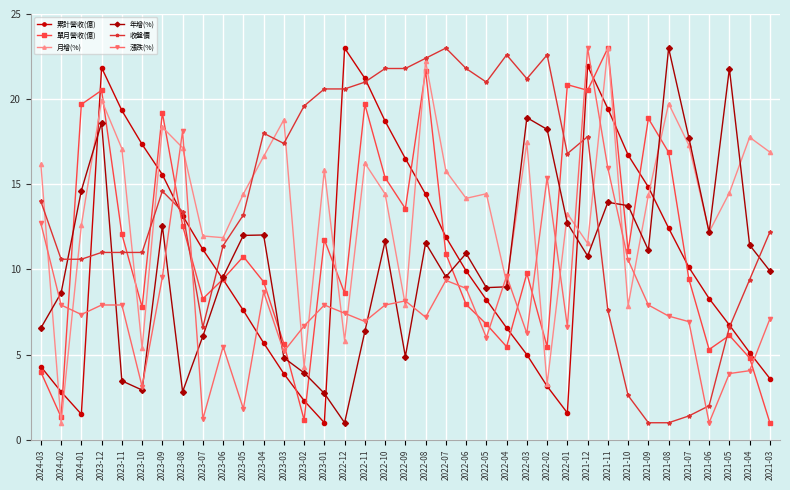

Where does the 單月營收(億) series first go above 9?

2024-01